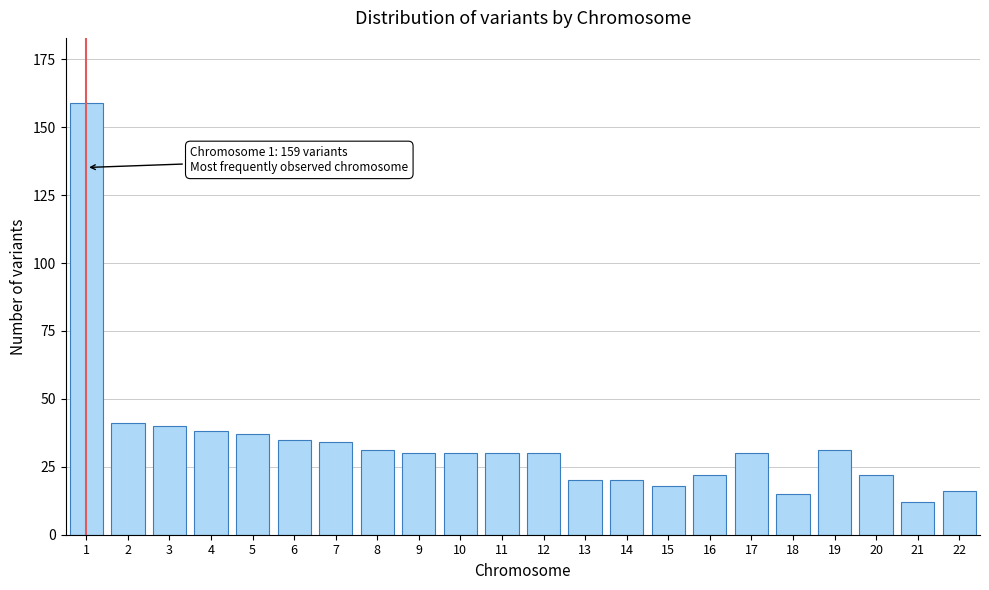

Reading left to right, list all the values displayed in this chart.

1=159	2=41	3=40	4=38	5=37	6=35	7=34	8=31	9=30	10=30	11=30	12=30	13=20	14=20	15=18	16=22	17=30	18=15	19=31	20=22	21=12	22=16